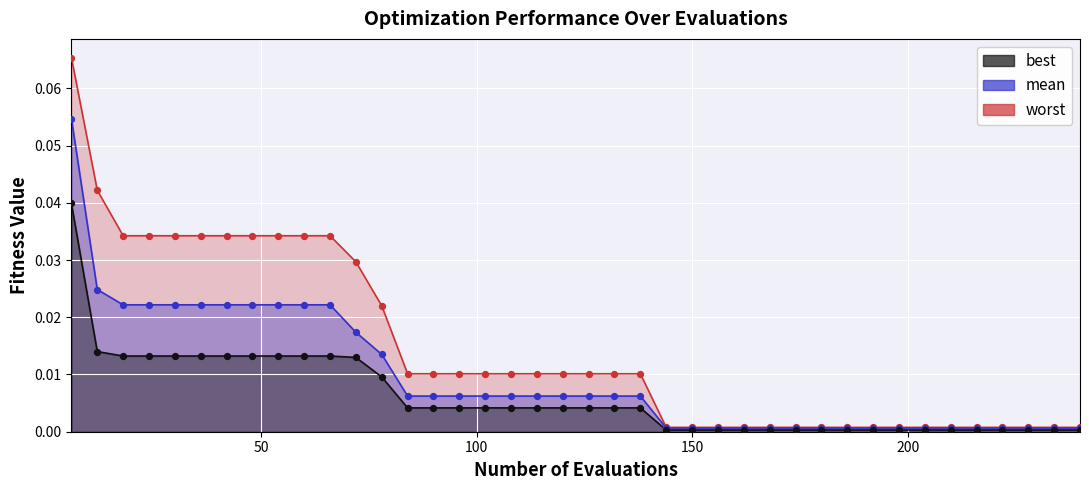

Which series has the widest spread of Y values?

worst